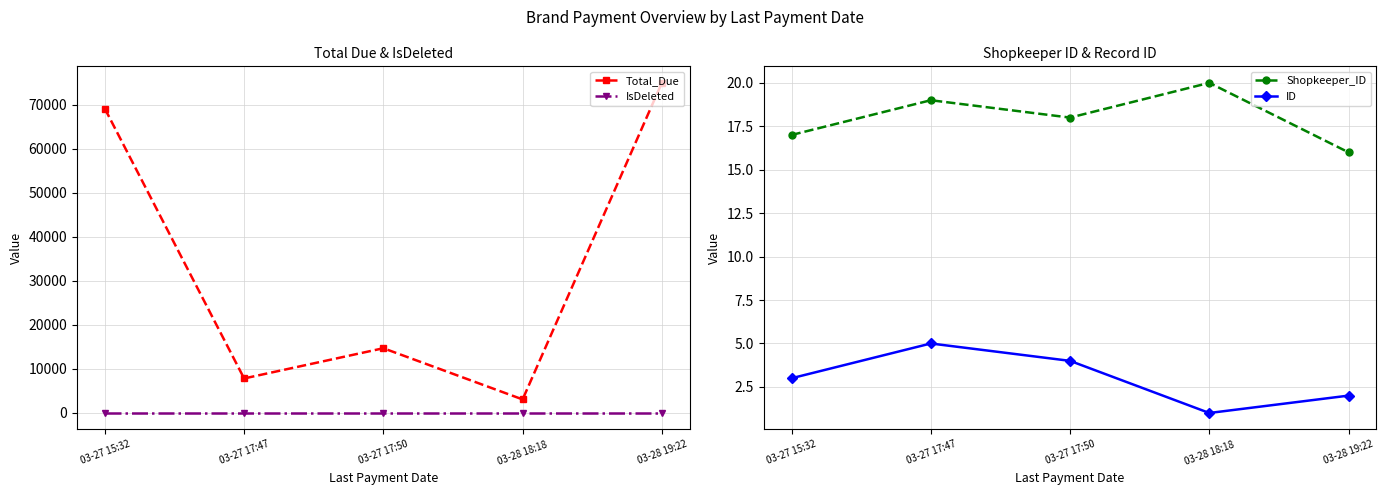

The Total_Due series shows 121123.9 at 03-27 15:32. True or false?

False